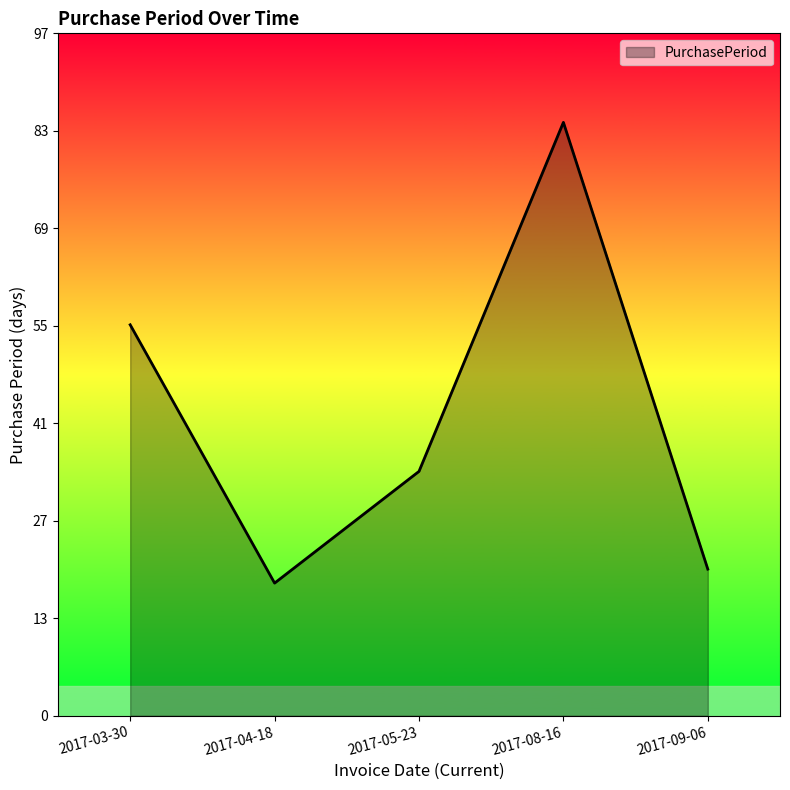

What is the maximum value shown in the chart?

85